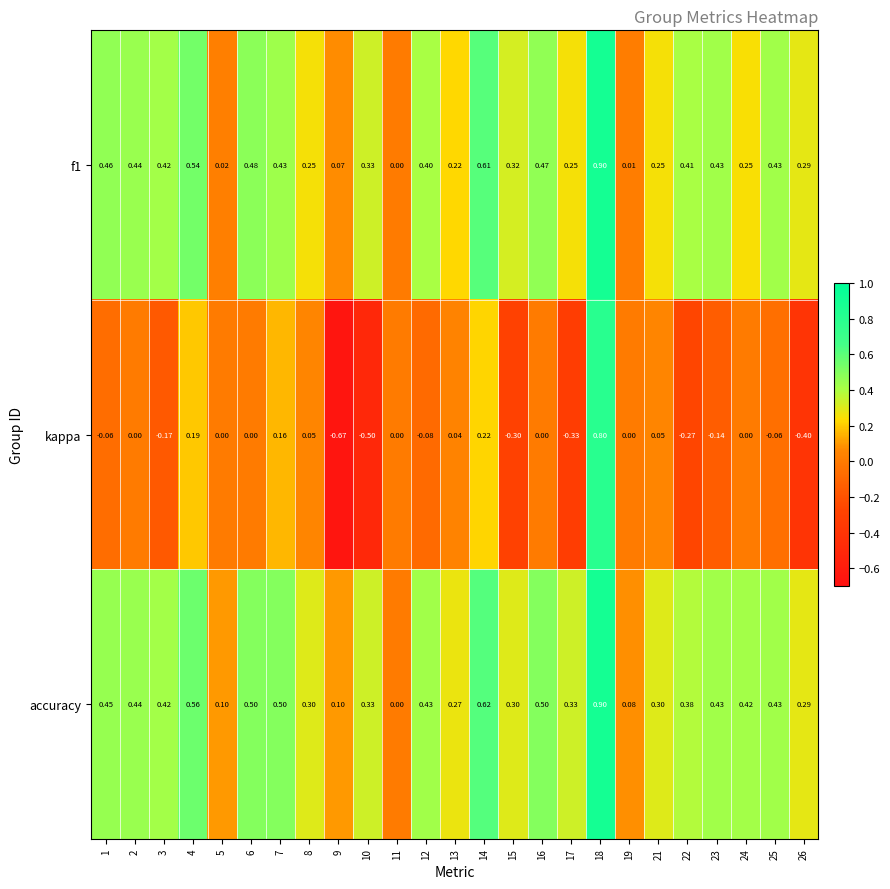

Which series has the largest total across all categories?

accuracy